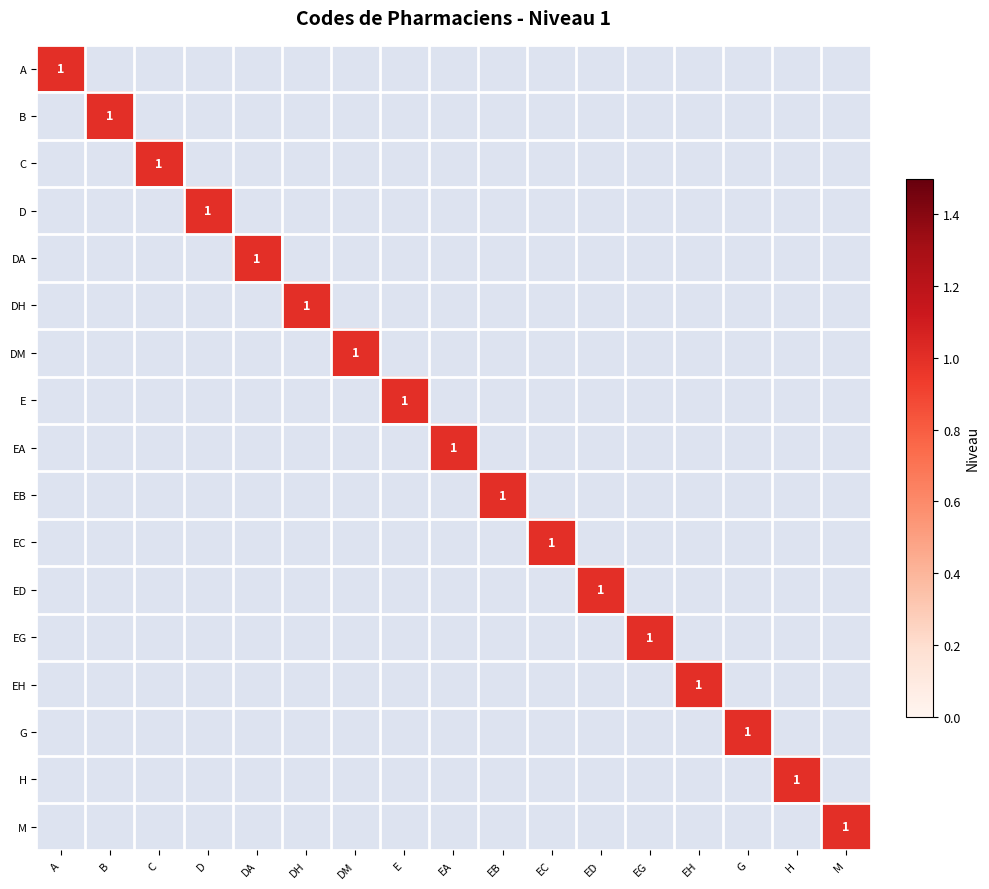

Which has a higher value, EA or EC?

EA